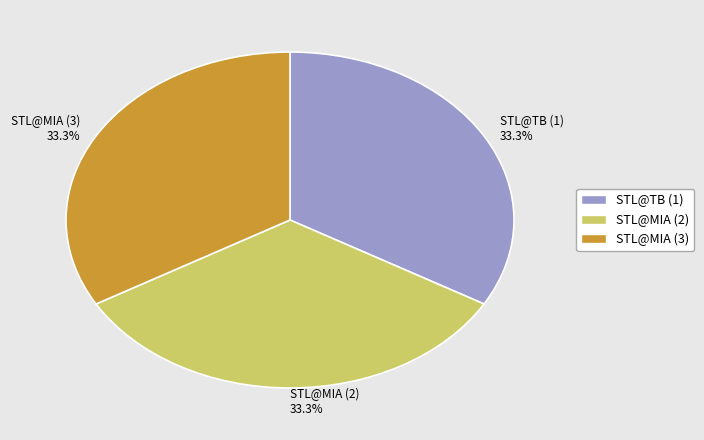

What is the ratio of the value at STL@TB (1) 33.3% to the value at STL@MIA (2) 33.3%?

1.0